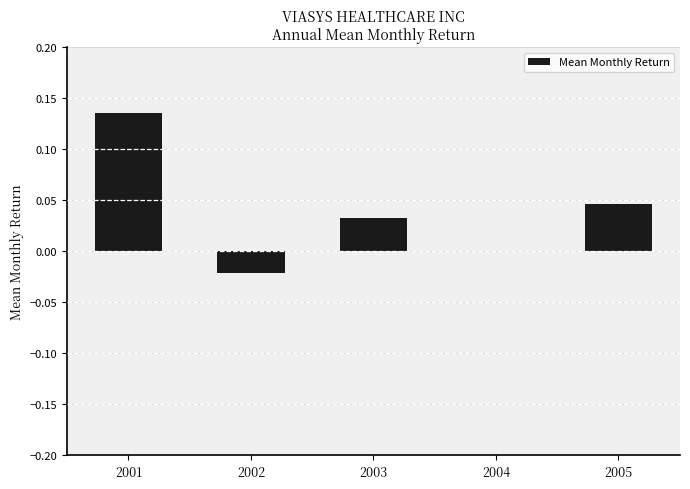

How many series are shown in this chart?

1